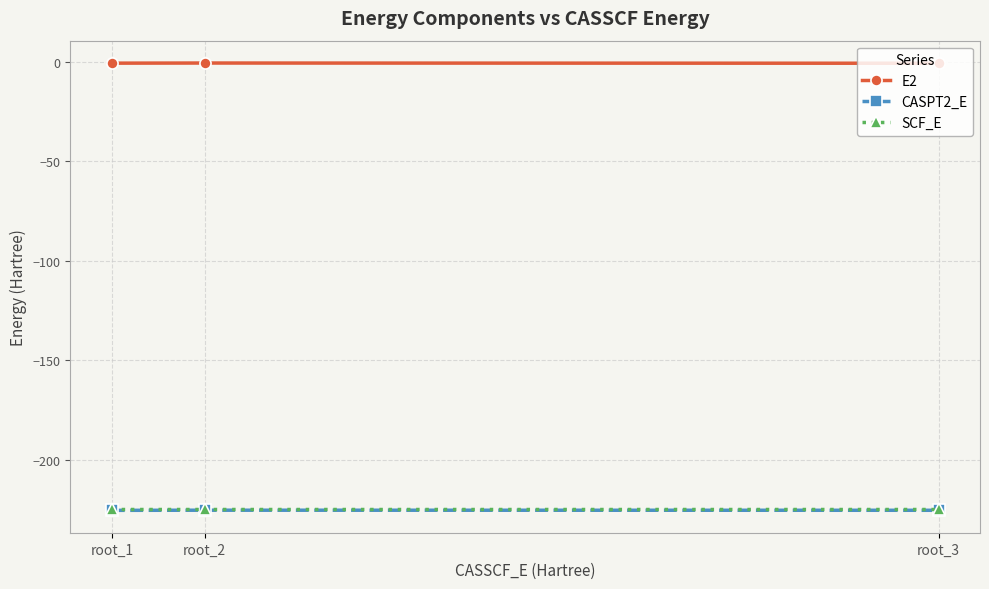

What is the minimum value for SCF_E?

-224.5